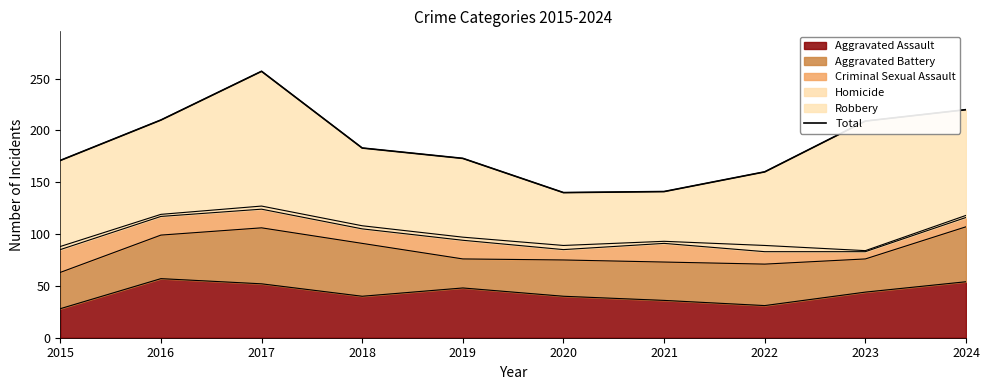

At which category does the data reach its first local valley?

2020